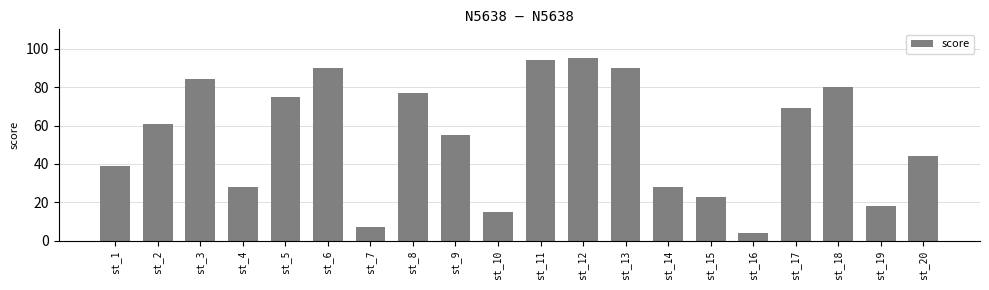

What is the change in value from st_4 to st_5?

+47